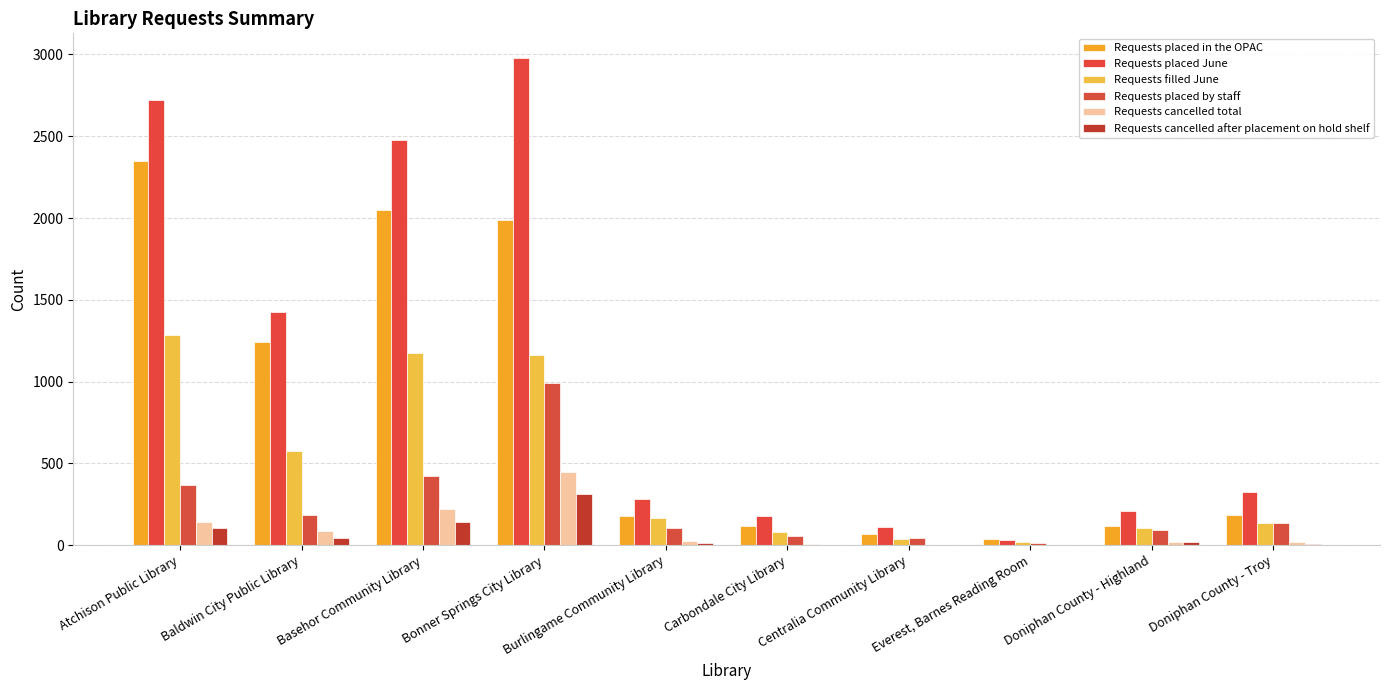

Is the value of Requests placed by staff at Bonner Springs City Library greater than the value of Requests placed June at Doniphan County - Highland?

Yes